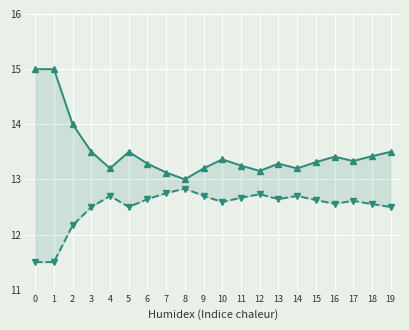

How many data points does each series have?

20